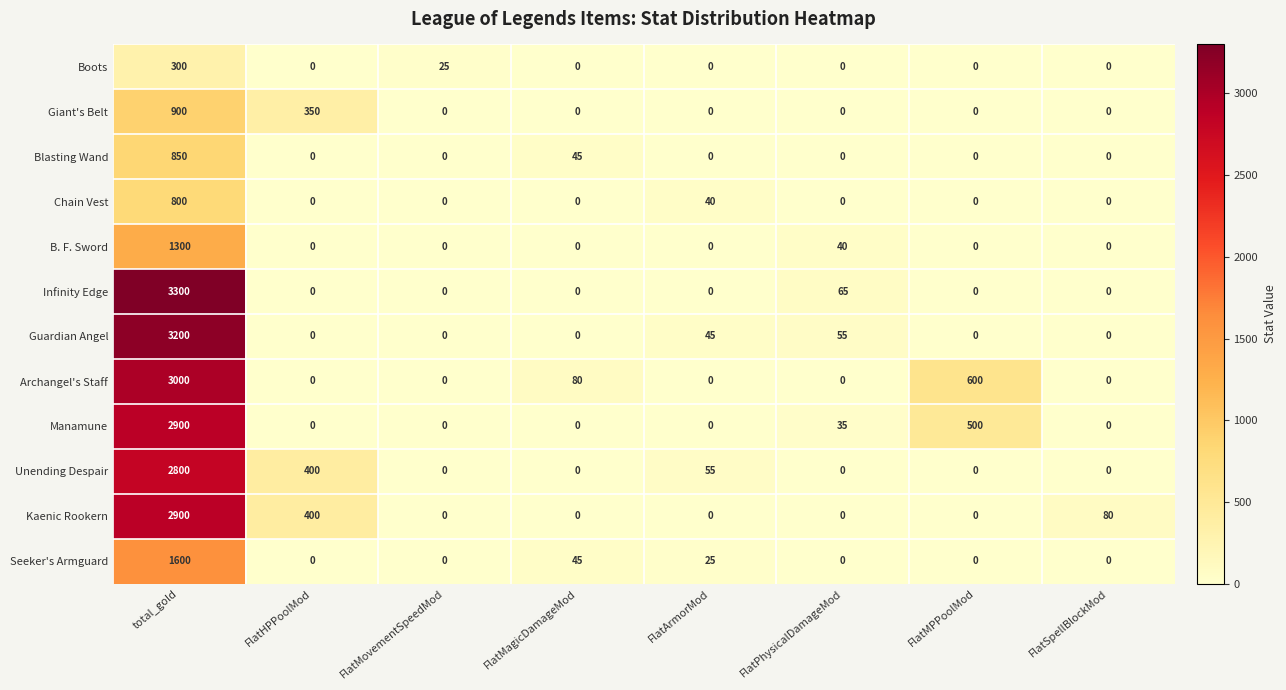

How many series are shown in this chart?

12